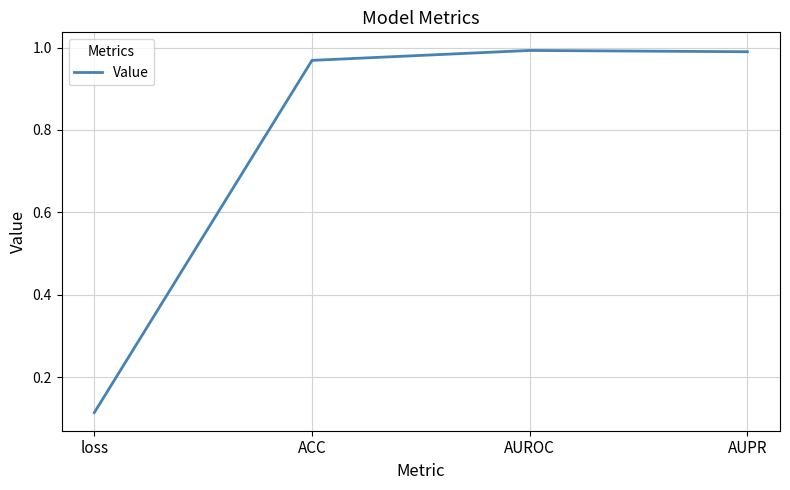

What position from the right is AUROC?

2